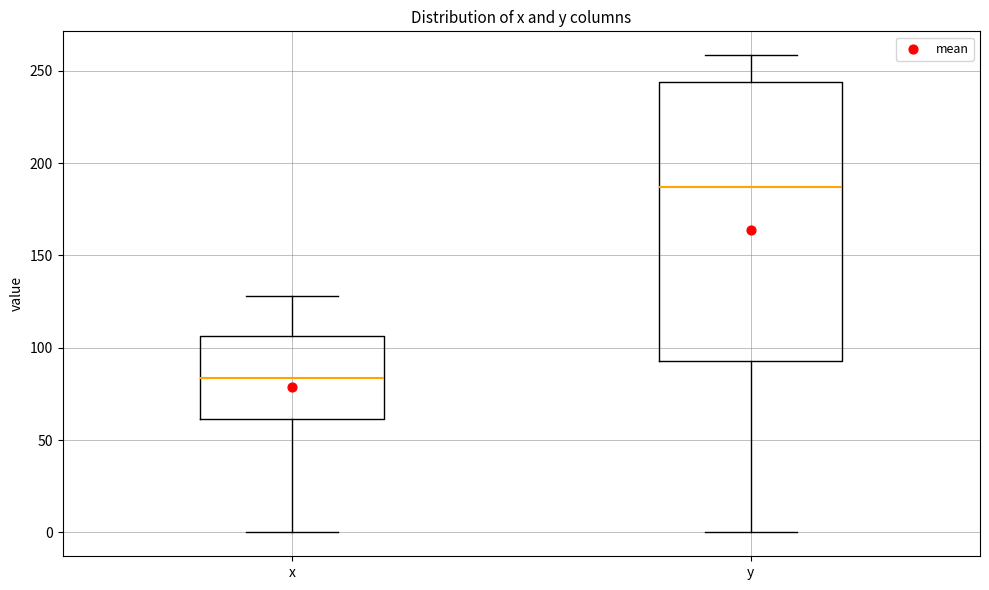

Which box is the tallest, from its lower edge to its upper edge?

y